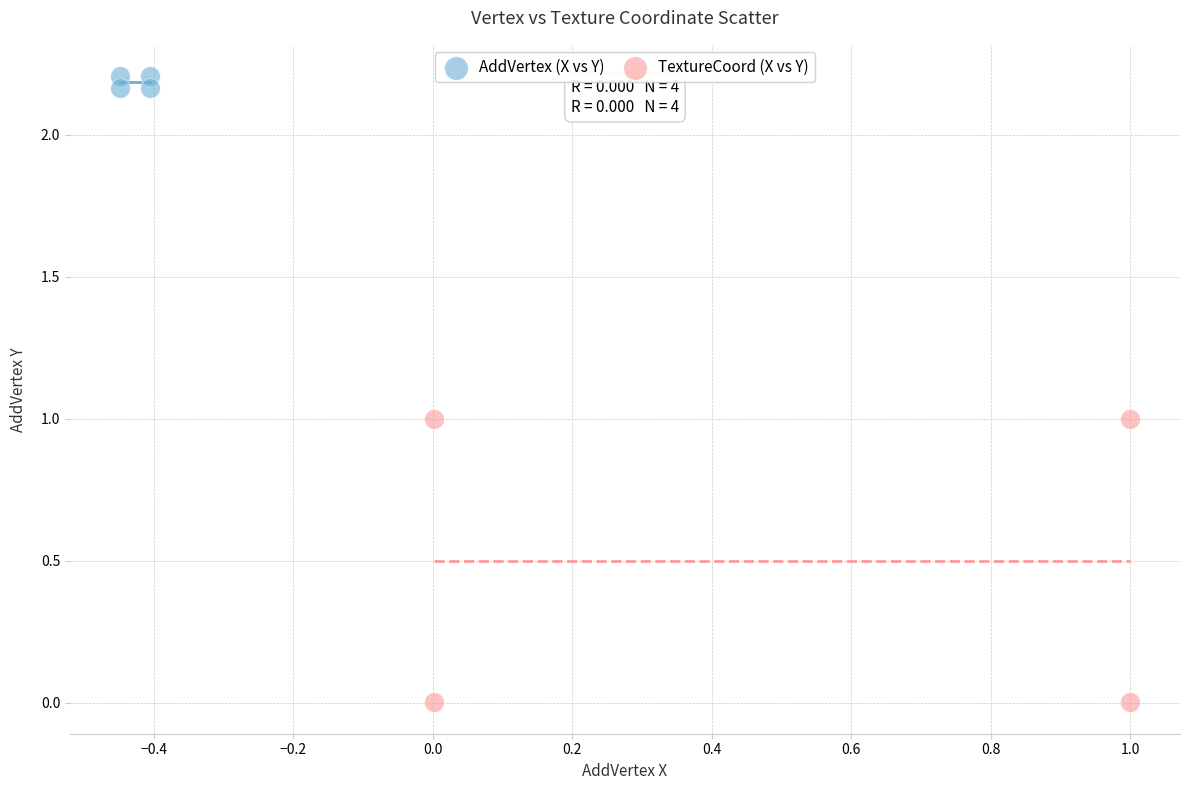

Which series has the largest Y range (max minus min)?

TextureCoord (X vs Y)